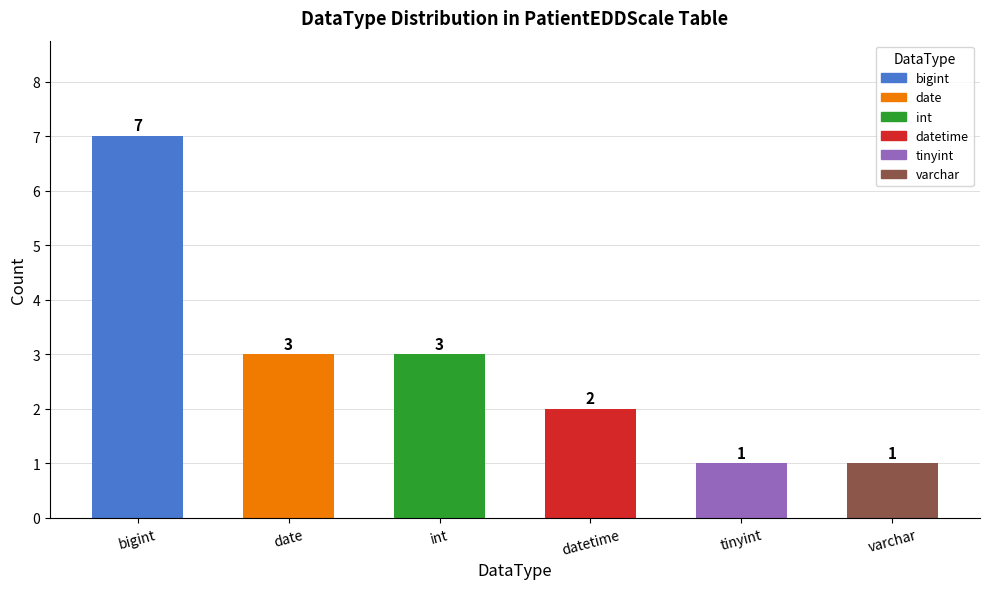

How many data points does each series have?

6